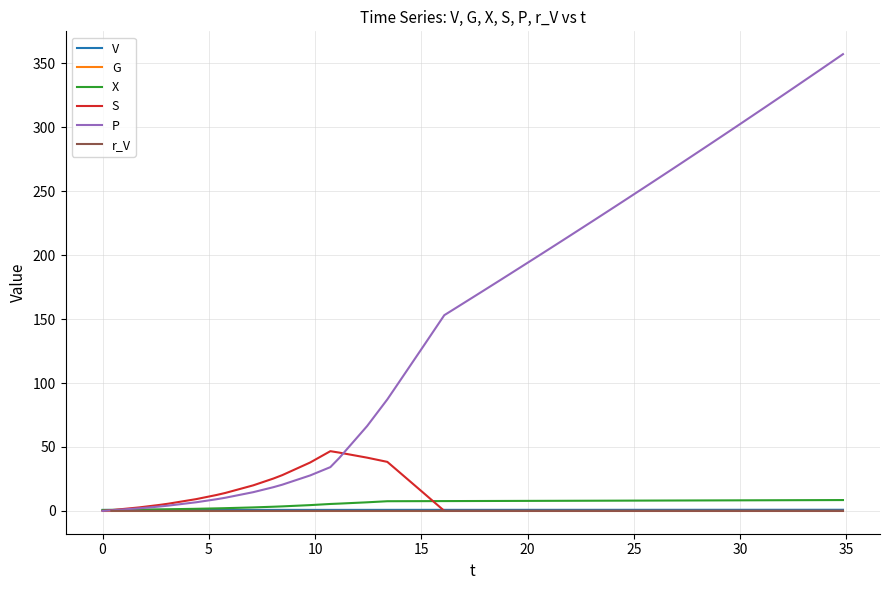

What is the maximum value for S?

46.7